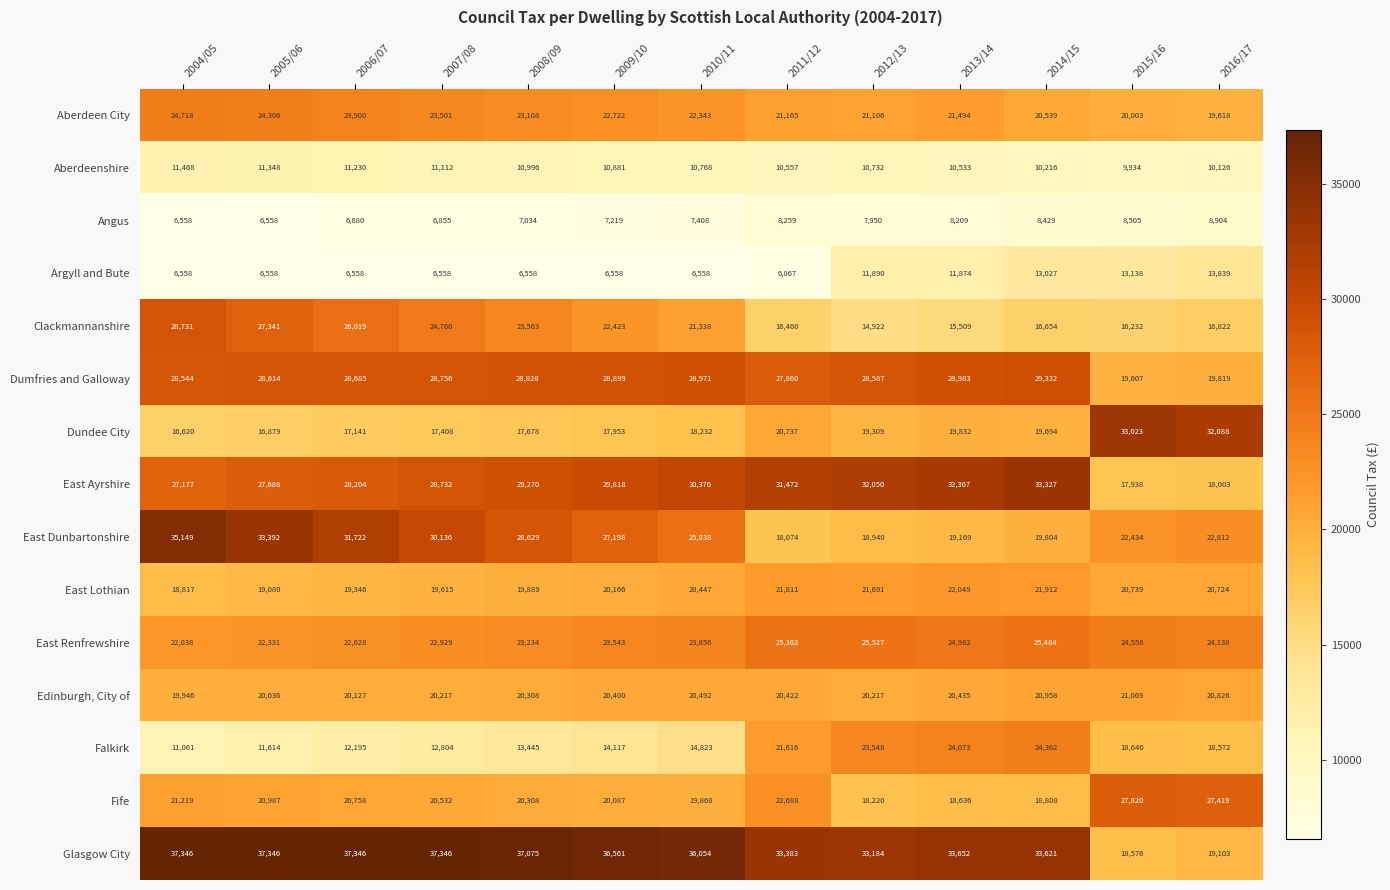

Where is Clackmannanshire nearest to the value 21826?

2010/11